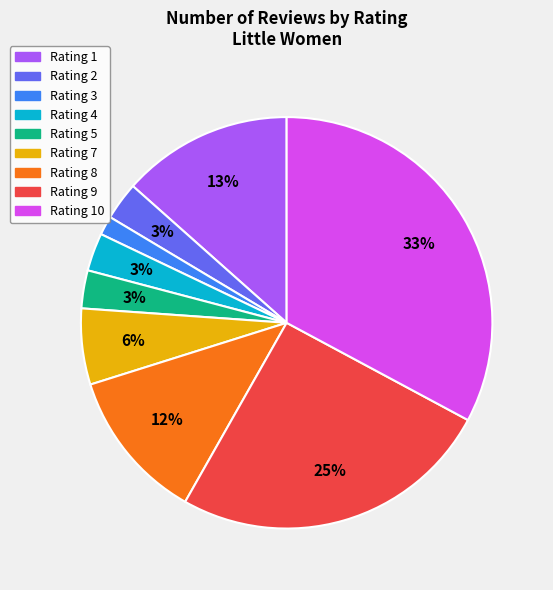

To the nearest percent, what is the average slice percentage?

11%